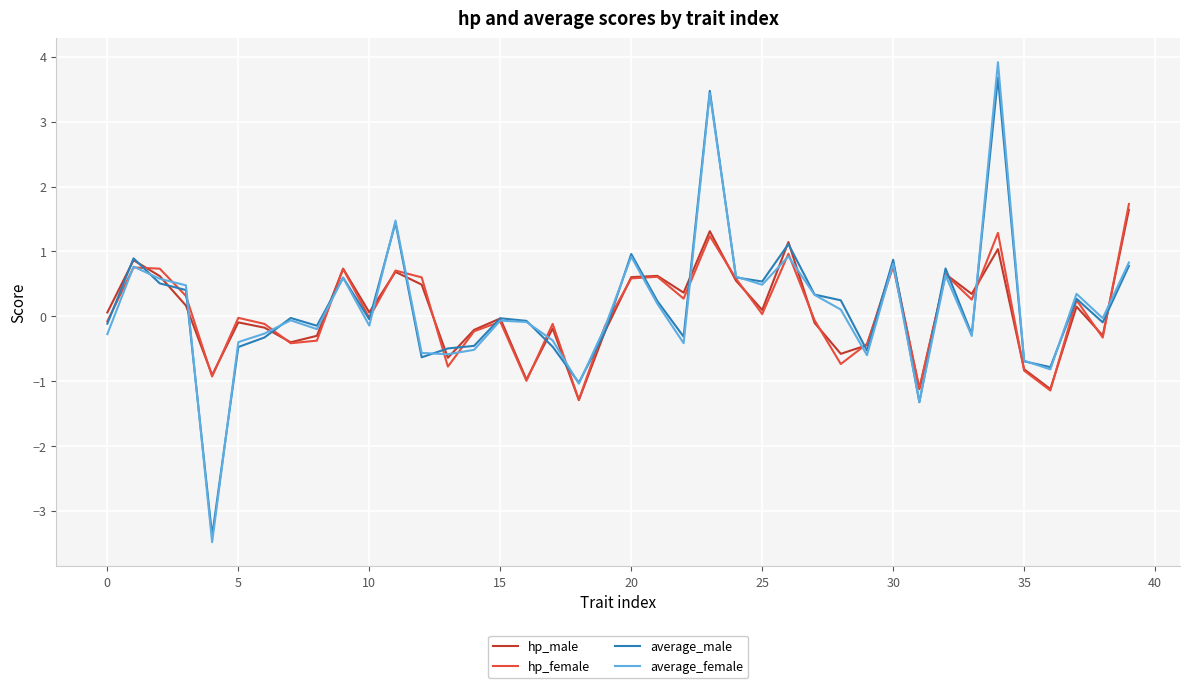

What is the lowest value of the average_male series?

-3.4